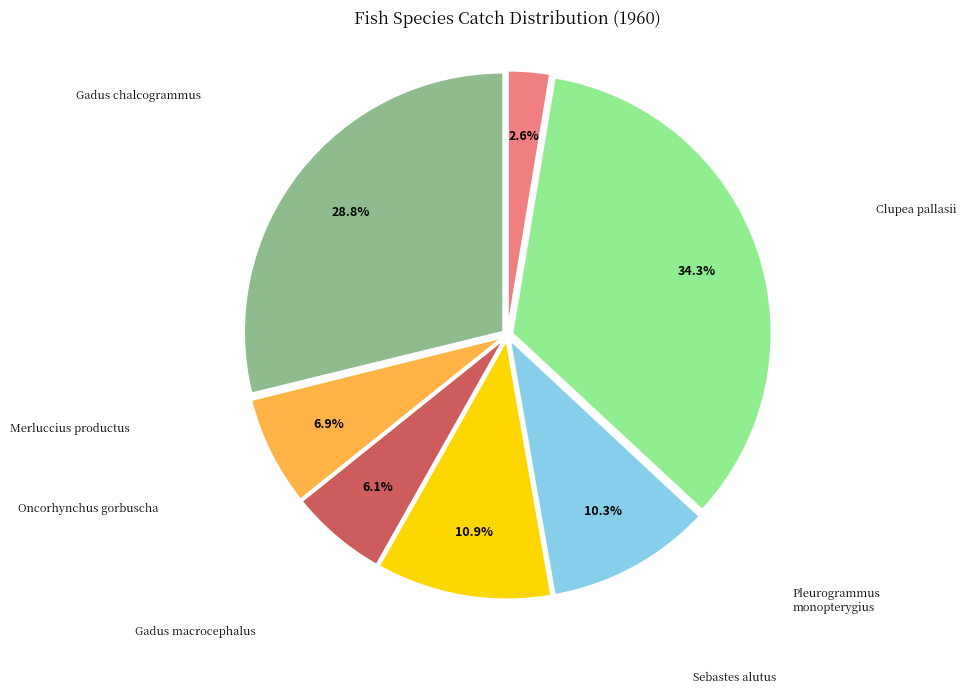

Does any single category account for the majority?

No